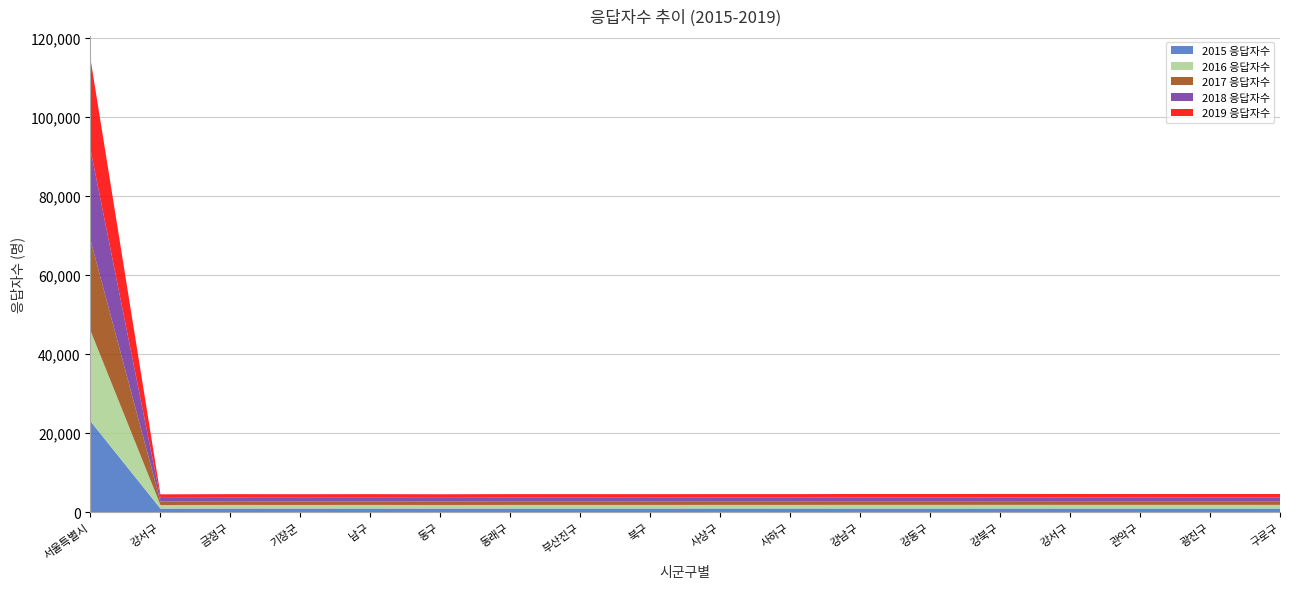

Reading right to left, what are all the values shown in this chart?

2015 응답자수: 918	919	919	920	919	919	920	915	918	913	914	913	906	914	911	913	902	23000
2016 응답자수: 915	917	915	918	925	915	916	915	915	909	913	909	904	910	906	910	901	22944
2017 응답자수: 919	915	914	920	920	916	916	910	909	910	910	916	905	909	906	912	901	22948
2018 응답자수: 915	917	915	916	915	917	917	910	911	910	910	912	904	908	906	910	901	22901
2019 응답자수: 916	918	916	919	919	920	922	910	909	909	910	909	904	910	906	909	901	22921